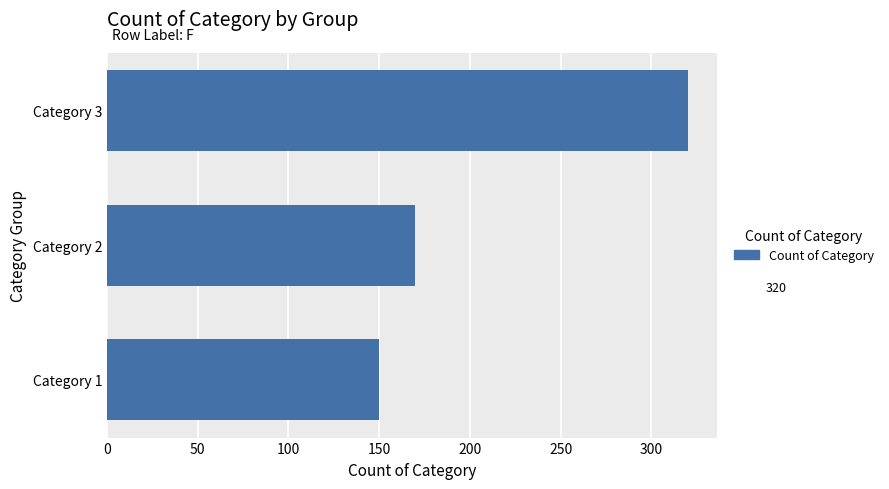

What is the approximate value at Category 3?

320